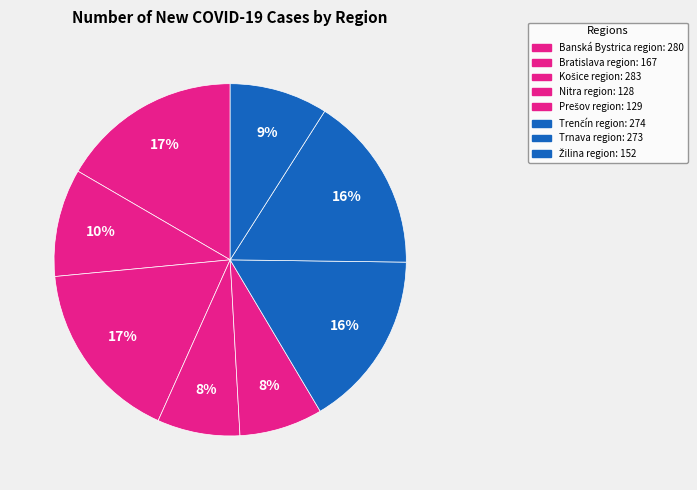

To the nearest percent, what is the difference between the Košice region and Prešov region slice percentages?

9%